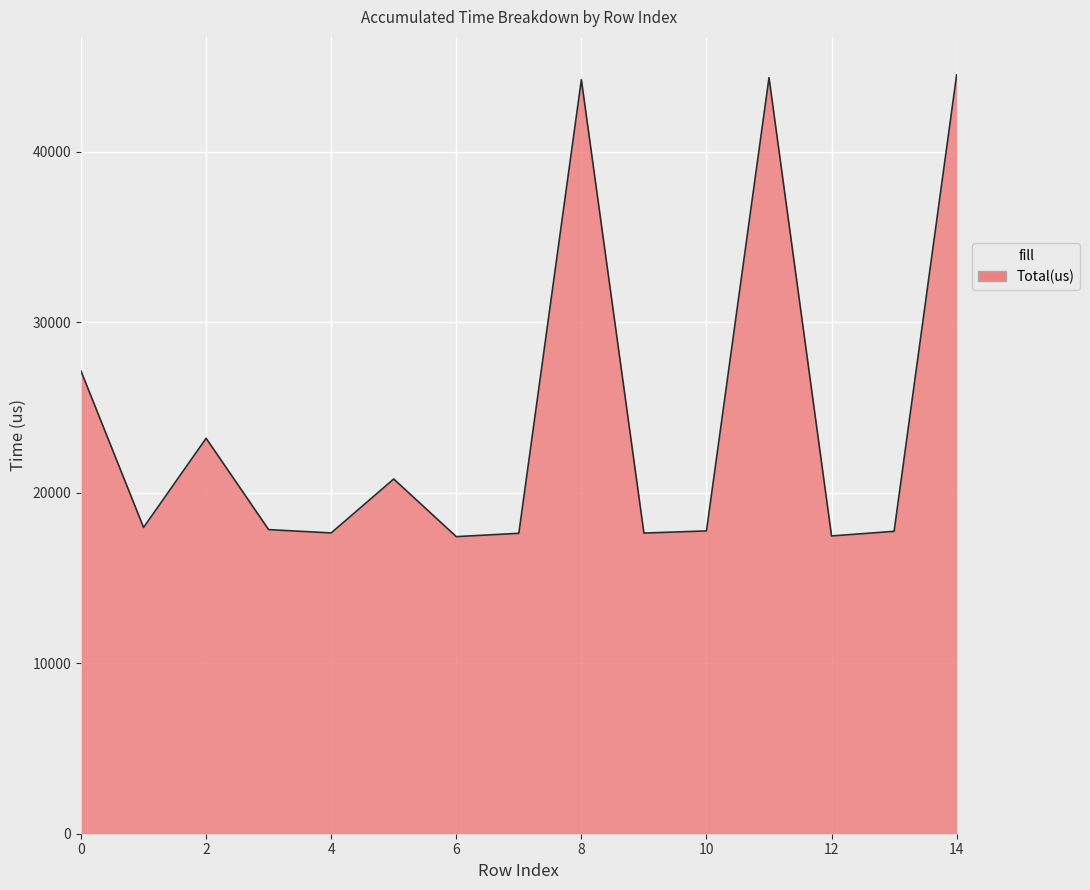

What is the difference between the maximum and minimum values?

27082